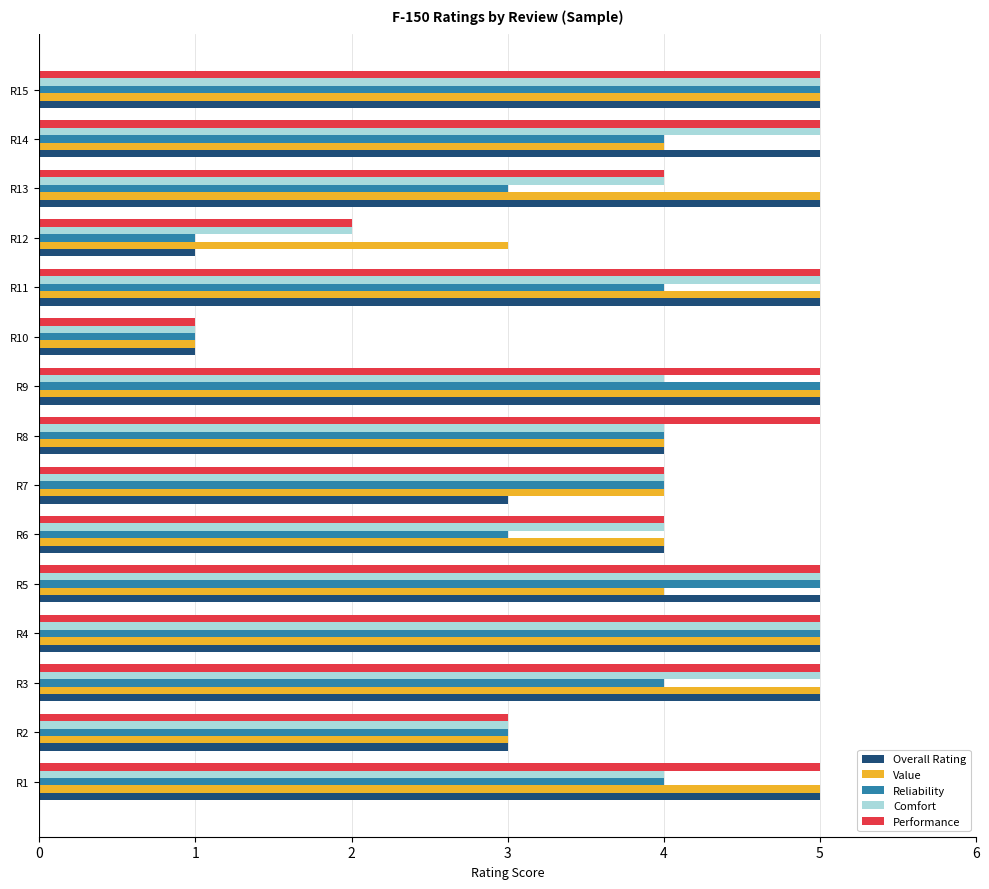

What are all the series names shown in the legend?

Overall Rating, Value, Reliability, Comfort, Performance